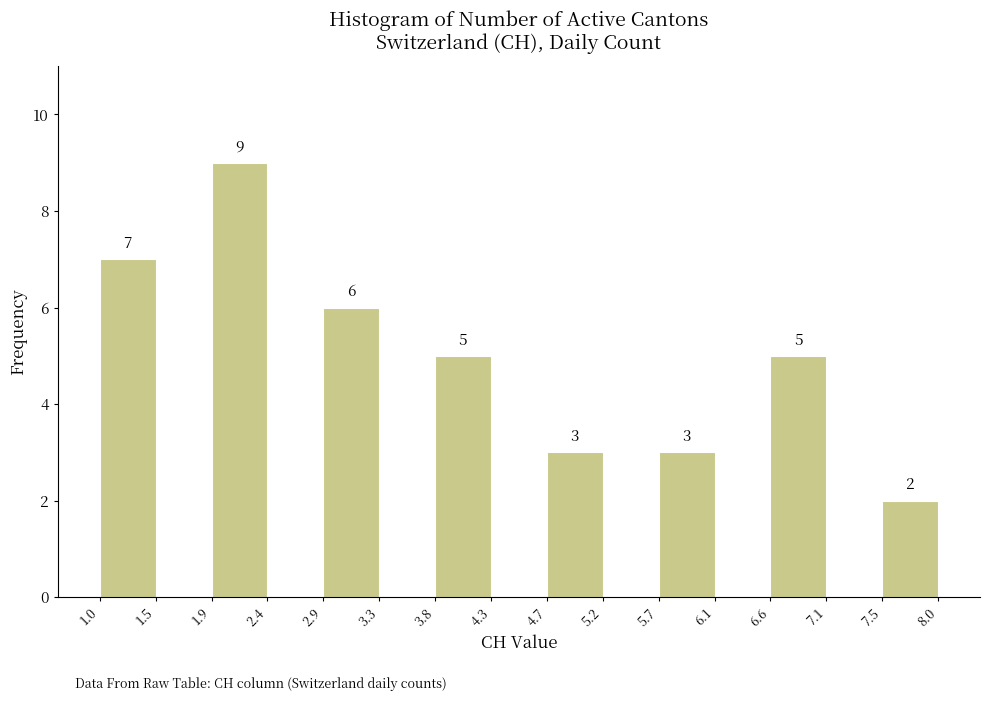

Over which range of the x-axis is the bar tallest?

1.9 to 2.4